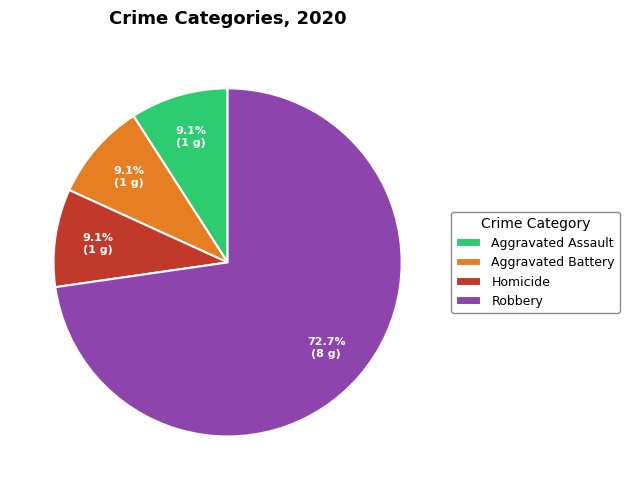

To the nearest percent, what portion does Aggravated Battery represent?

9%